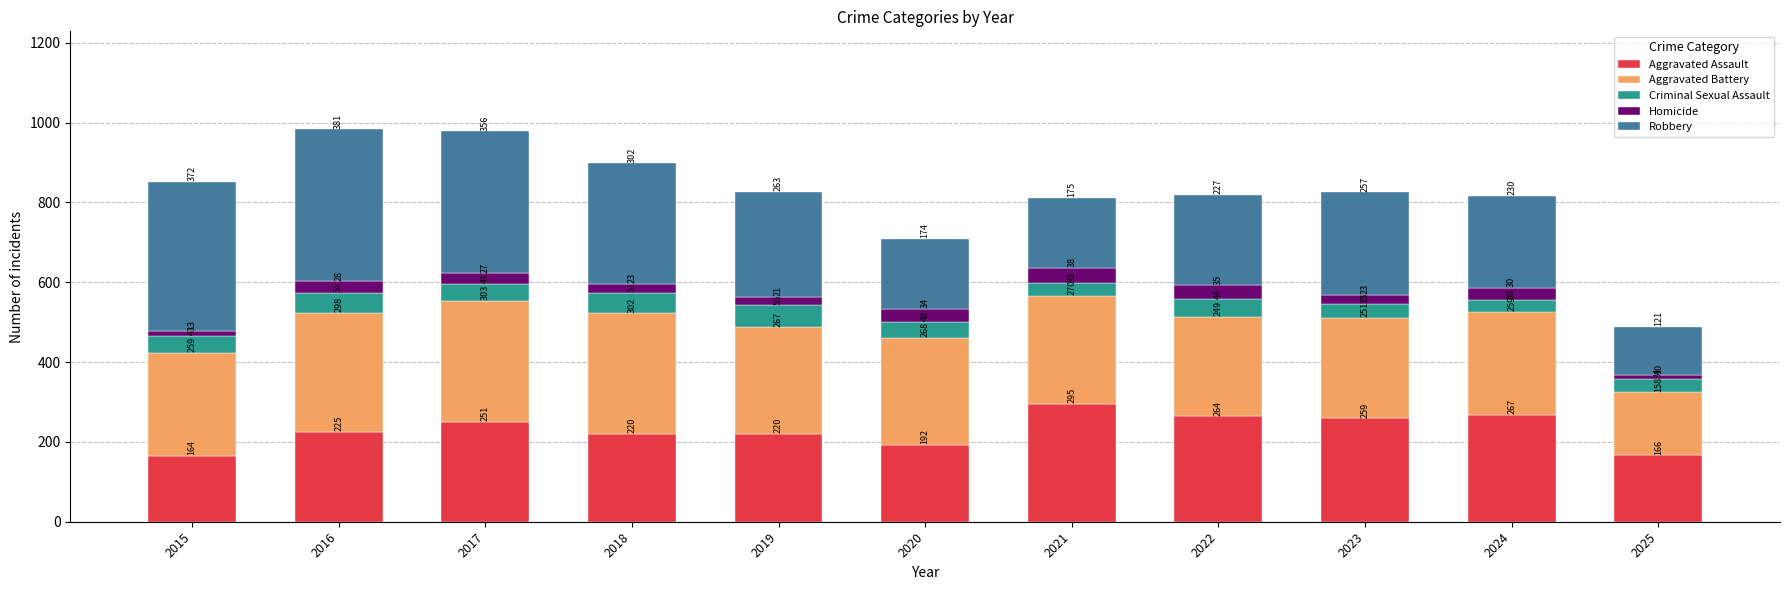

Which category has the lowest value in the Aggravated Assault series?

2015